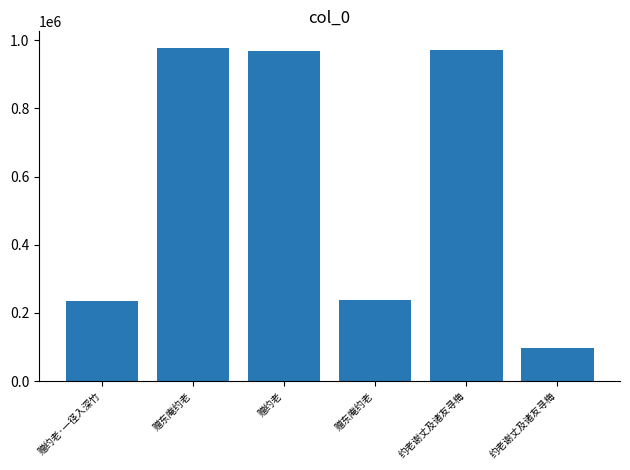

What is the label of the 5th bar from the left?

约老谢丈及诸友寻梅